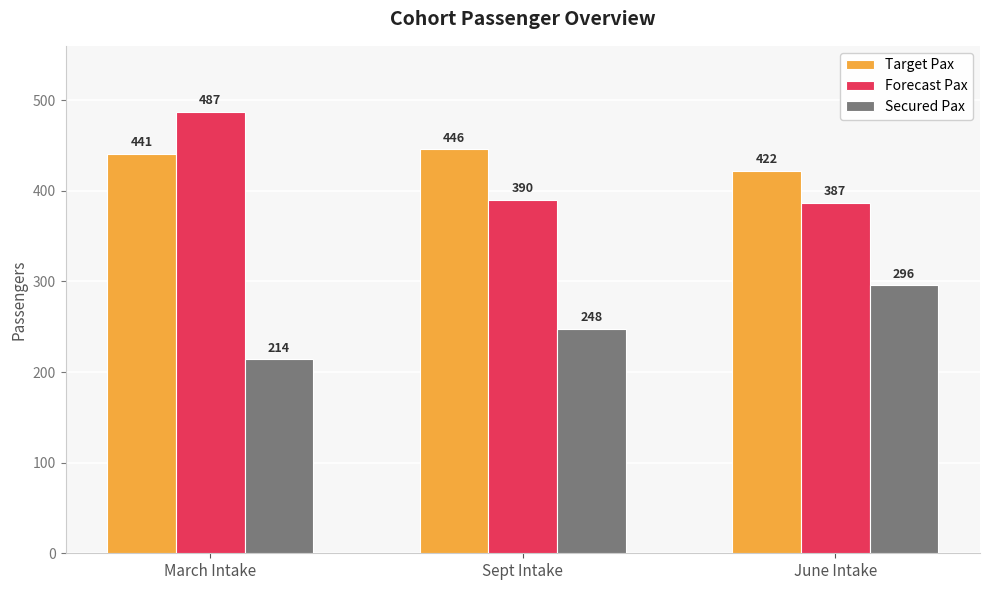

What is the difference between the maximum and minimum values in the Forecast Pax series?

100